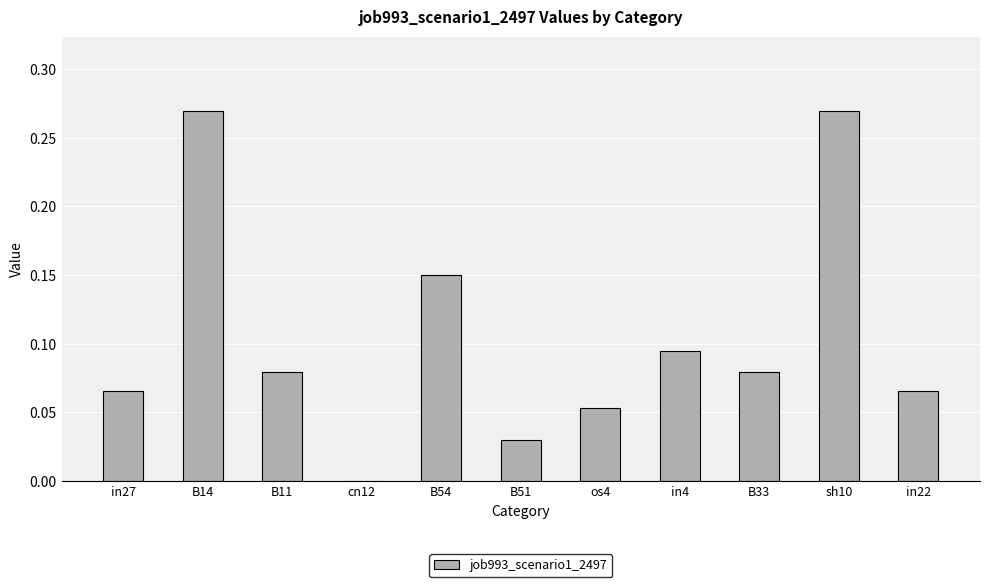

What is the sum of all values?

1.2